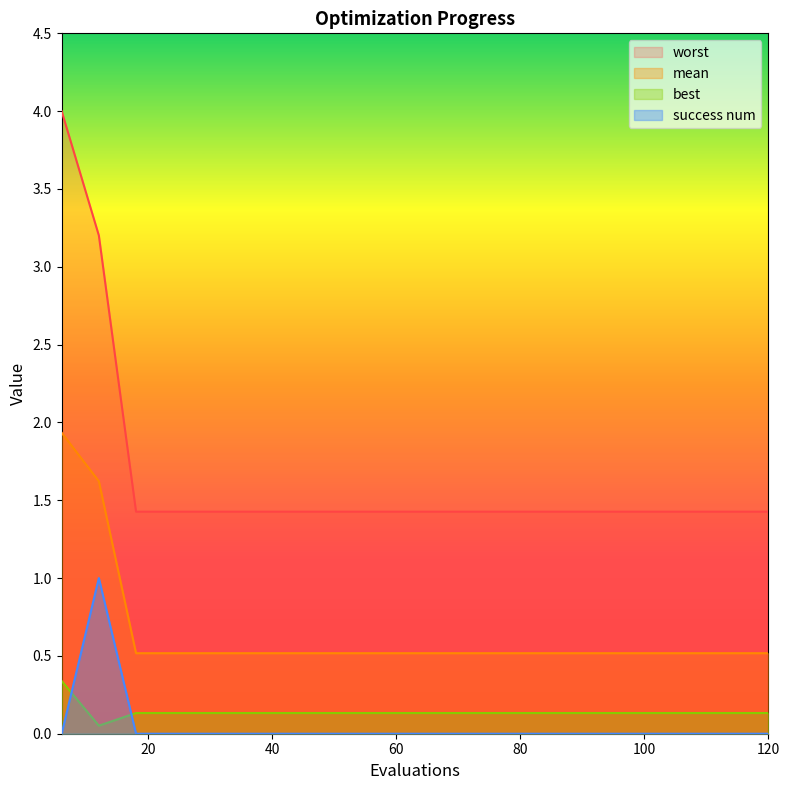

What is the value of the worst point at the 6th from the left?

1.4